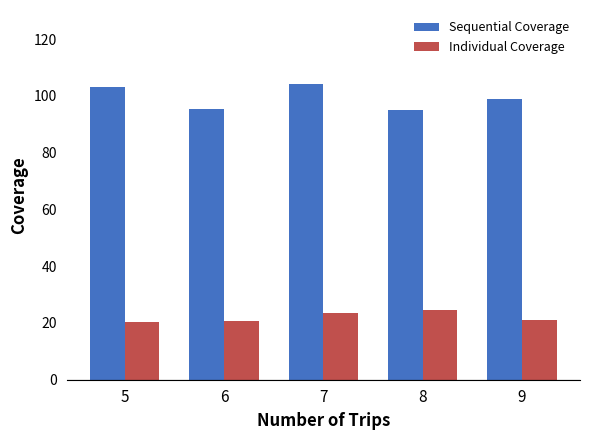

The value of Sequential Coverage at 7 is 104.2. True or false?

True